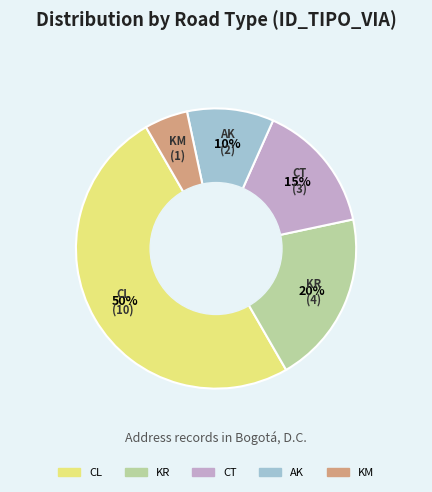

Between AK and CT, which is larger?

CT